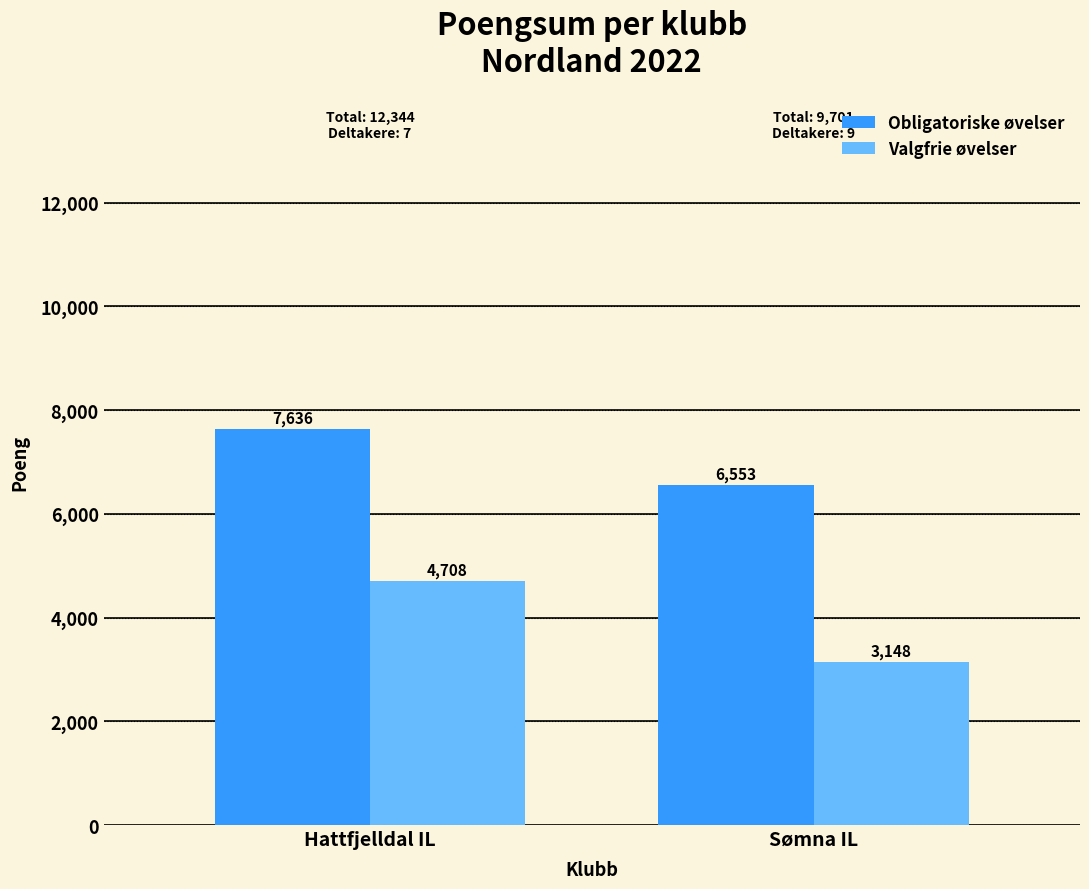

What is the sum of all Valgfrie øvelser values?

7856